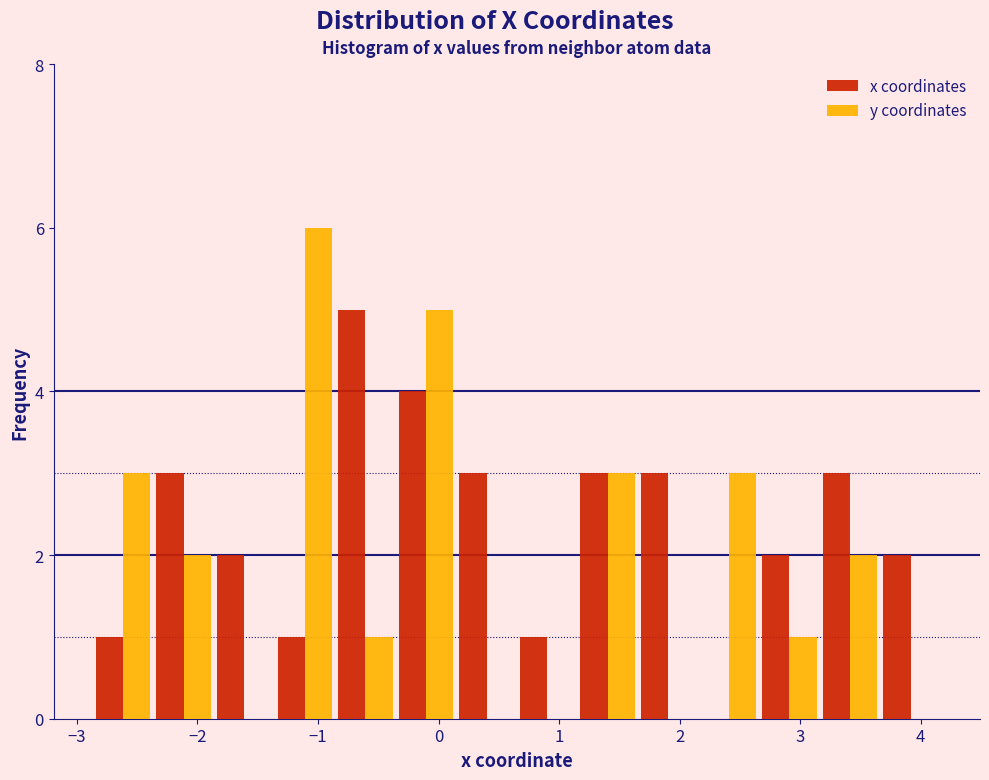

Reading left to right, transcribe this chart: for each range on the x-axis, give the height of each series' bar. Neither the bar edges nor the heights are printed on the chart, so give them approximately, as read against the axes.

-2.9 to -2.4: x coordinates=1	y coordinates=3
-2.4 to -1.9: x coordinates=3	y coordinates=2
-1.9 to -1.4: x coordinates=2	y coordinates=0
-1.4 to -0.9: x coordinates=1	y coordinates=6
-0.9 to -0.4: x coordinates=5	y coordinates=1
-0.4 to 0.1: x coordinates=4	y coordinates=5
0.1 to 0.6: x coordinates=3	y coordinates=0
0.6 to 1.2: x coordinates=1	y coordinates=0
1.2 to 1.7: x coordinates=3	y coordinates=3
1.7 to 2.2: x coordinates=3	y coordinates=0
2.2 to 2.7: x coordinates=0	y coordinates=3
2.7 to 3.2: x coordinates=2	y coordinates=1
3.2 to 3.7: x coordinates=3	y coordinates=2
3.7 to 4.2: x coordinates=2	y coordinates=0